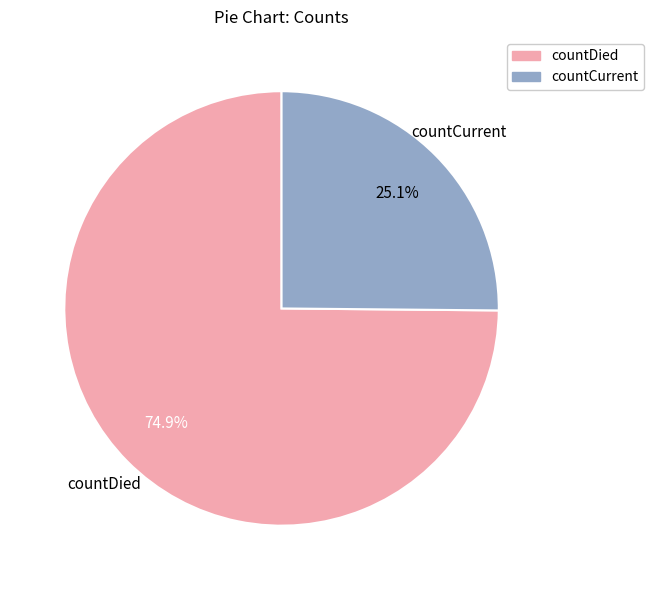

Count the number of slices in the pie.

2